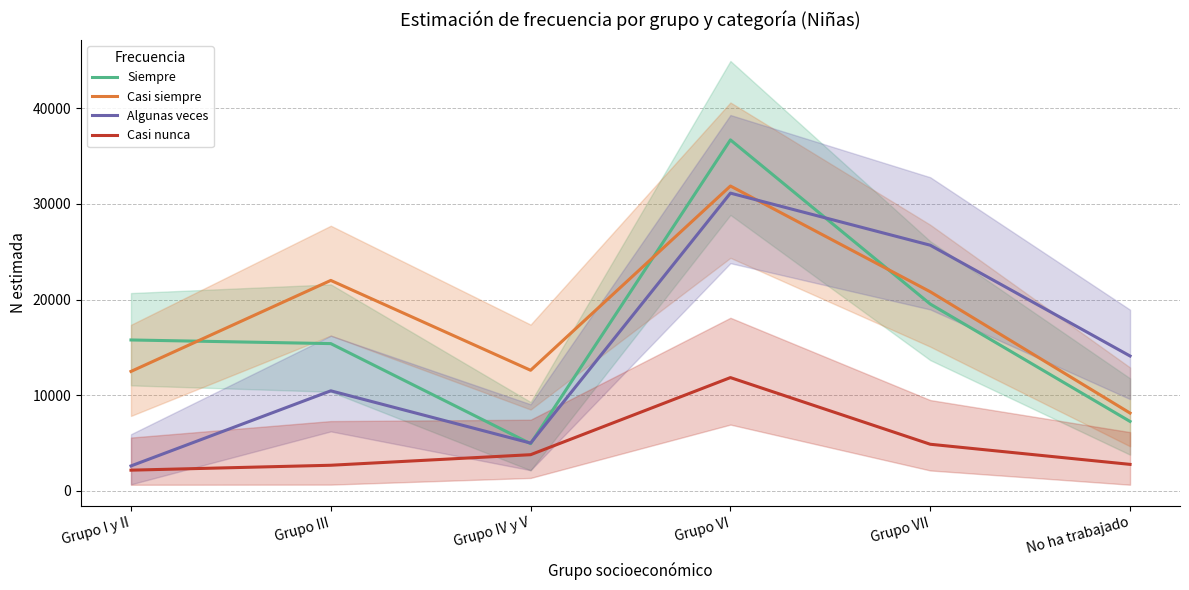

Is this an area chart (filled region under the line)?

No